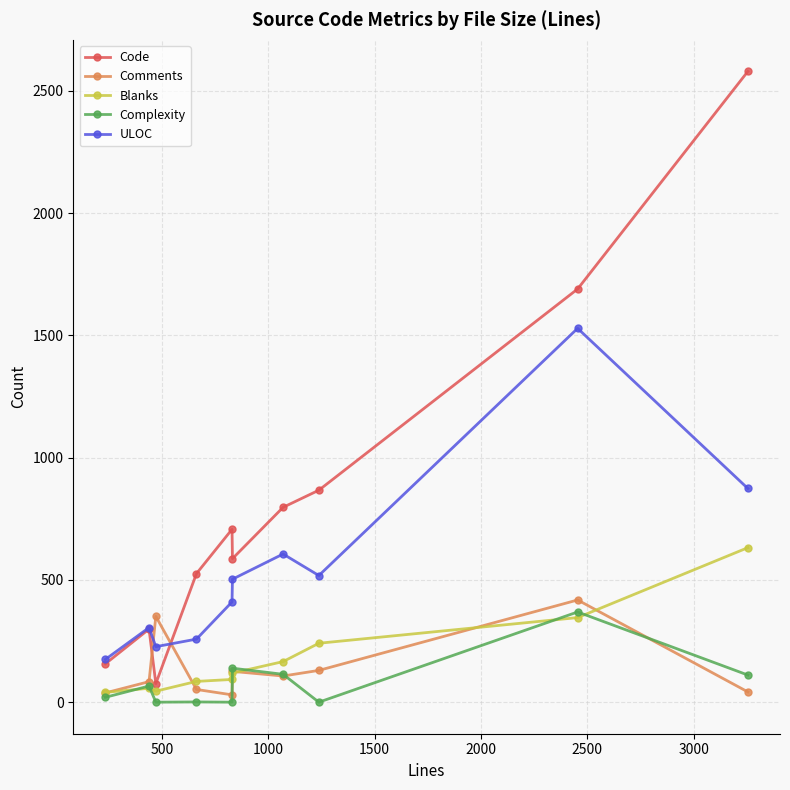

Which series has the largest total across all categories?

Code